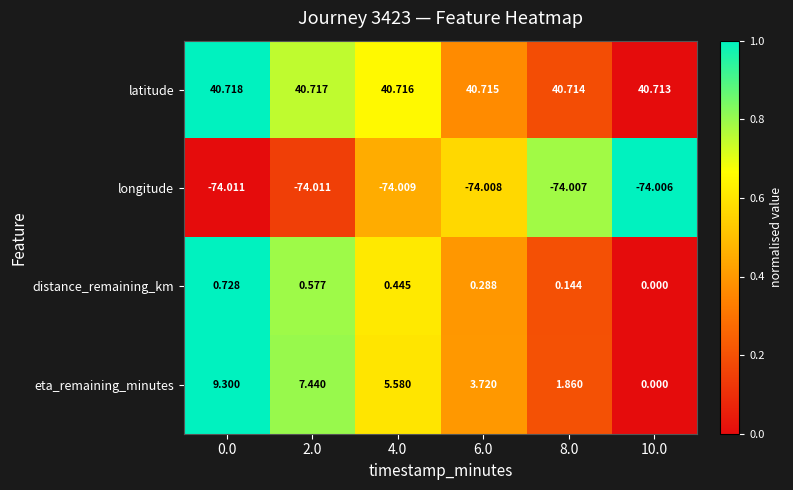

Count the number of categories in the chart.

6